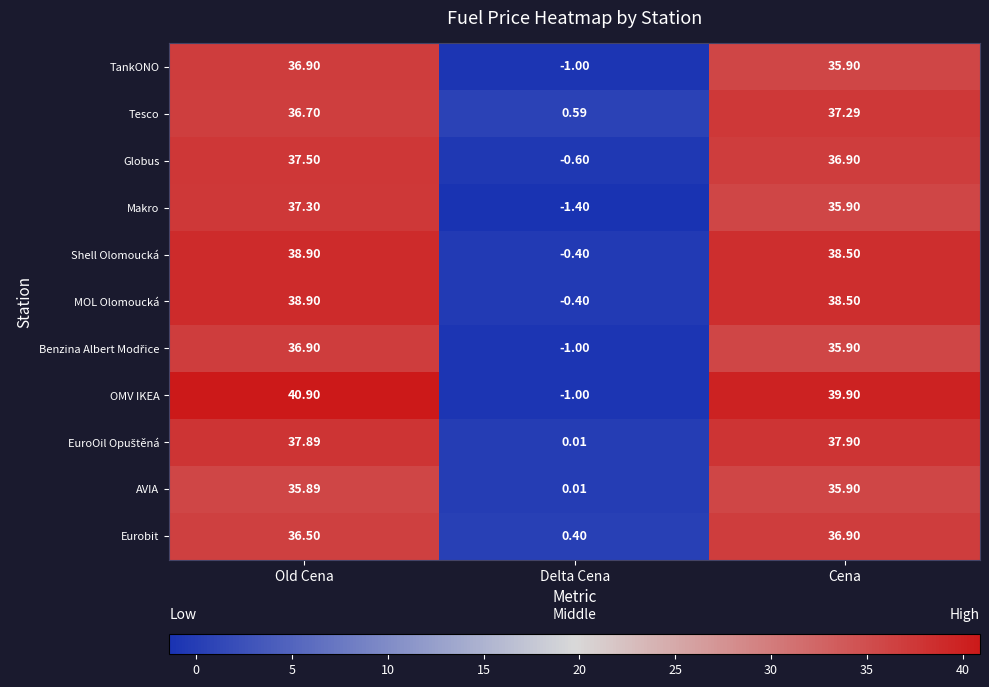

Where does the Makro series first go above 35?

Old Cena